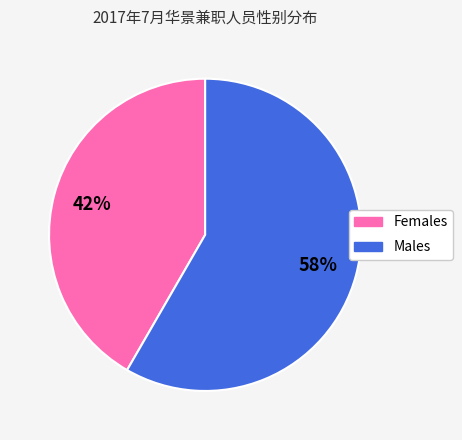

To the nearest percent, what is the average slice percentage?

50%